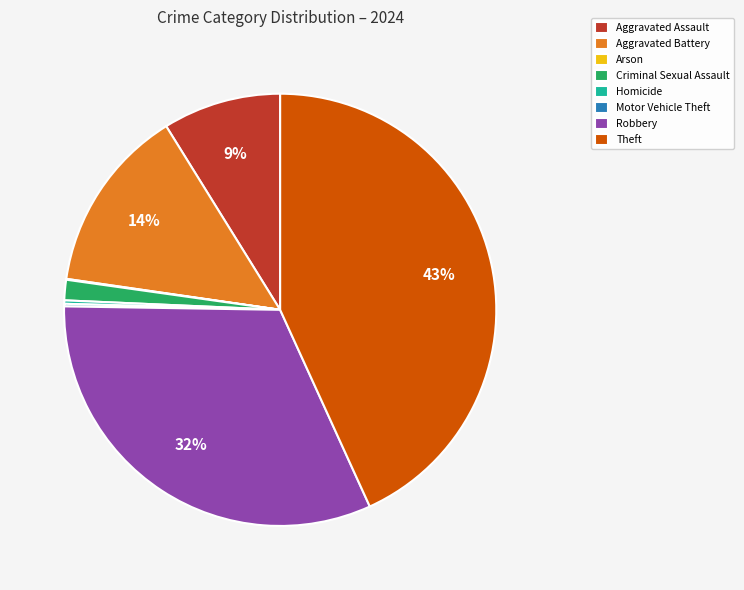

Which slice is the largest?

Theft